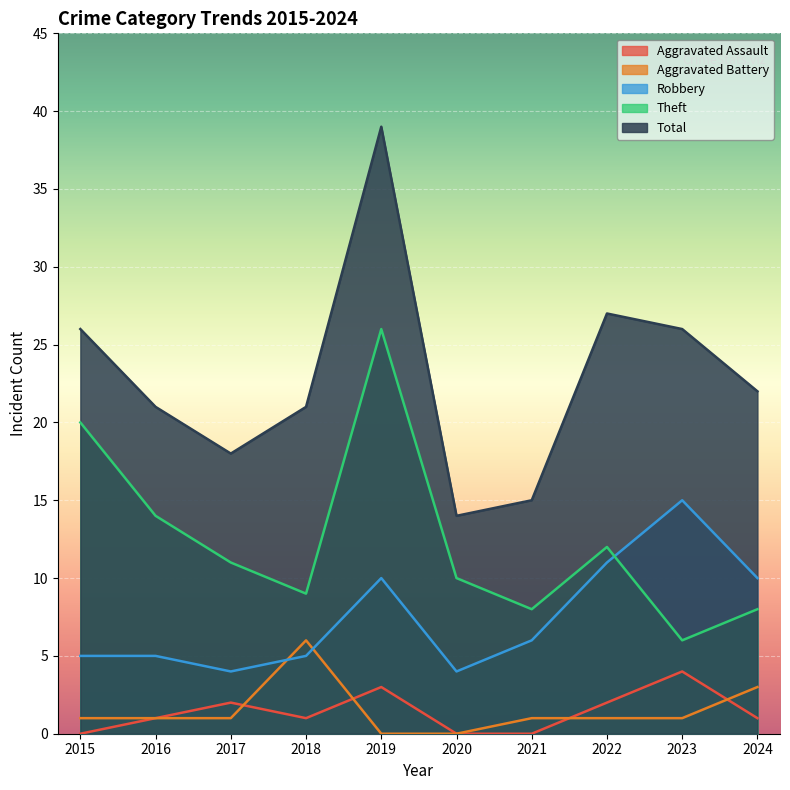

Is the value of Robbery at 2017 greater than the value of Total at 2023?

No